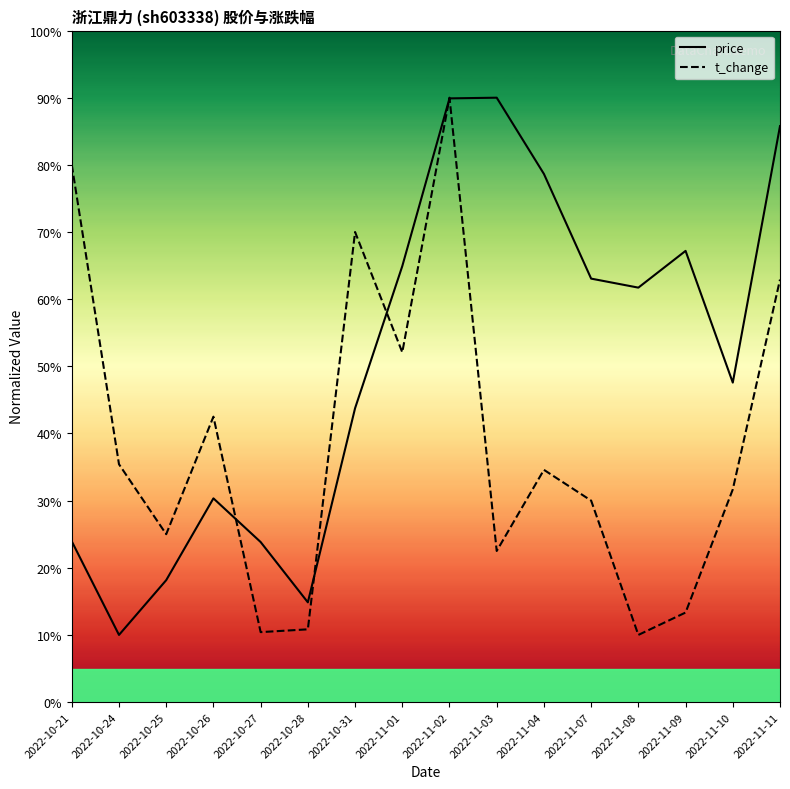

What is the sum of all t_change values?

621.2